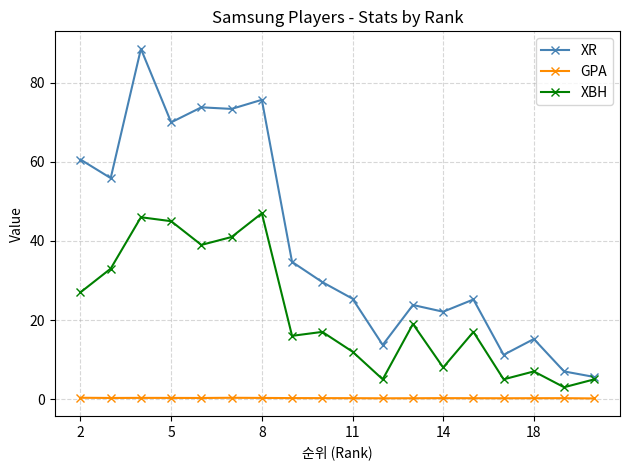

How many series are shown in this chart?

3